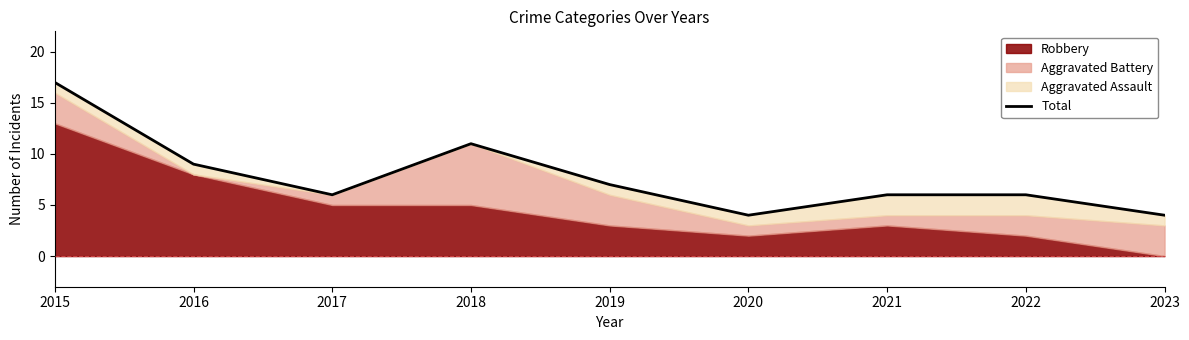

Reading right to left, extract all data points from this chart.

4	6	6	4	7	11	6	9	17